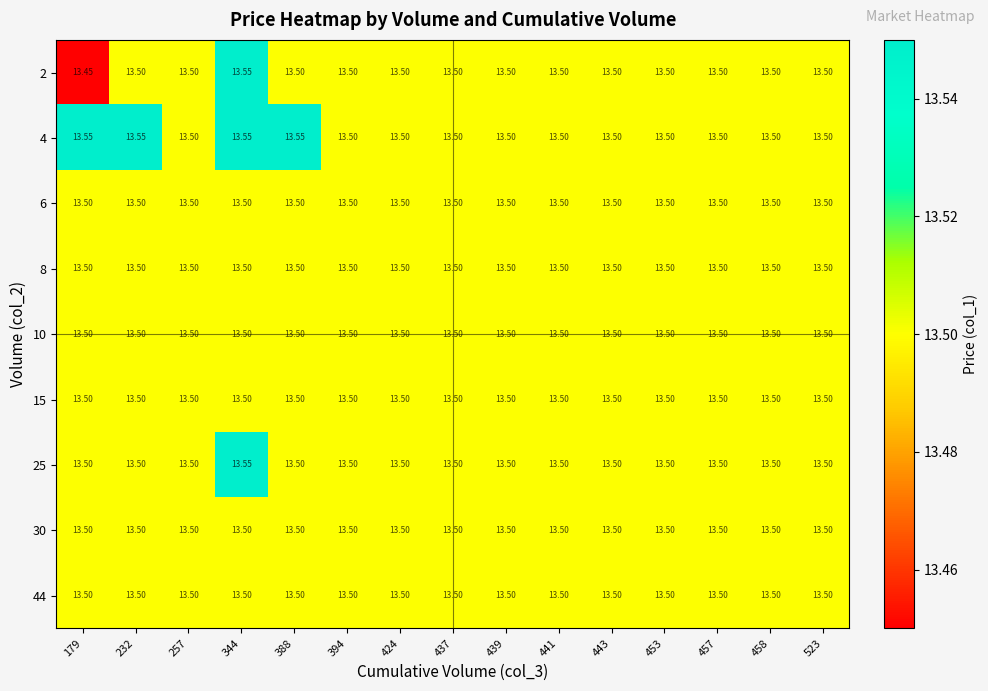

Count the number of data series in this chart.

9